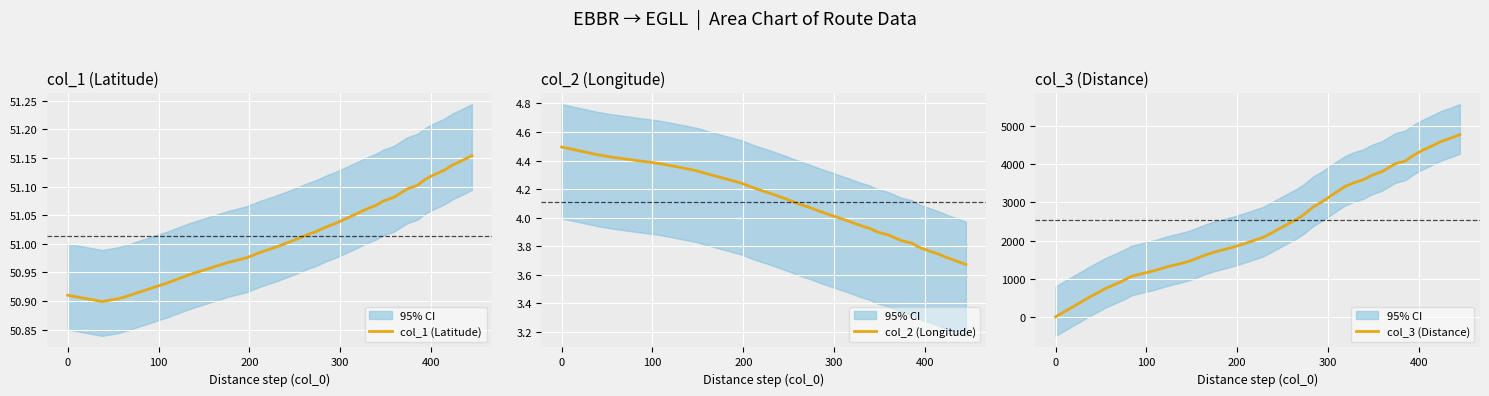

What is the maximum value for col_2 (Longitude)?

4.5